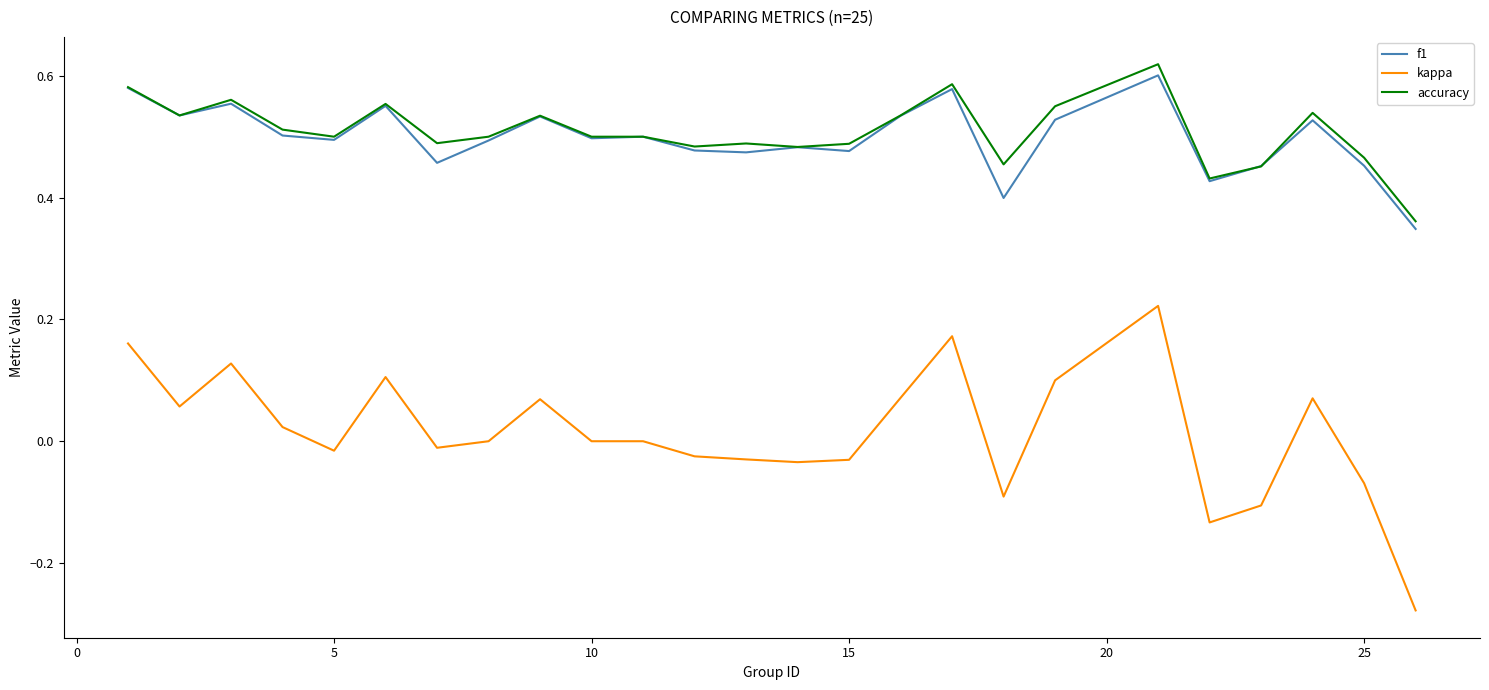

True or false: accuracy and kappa cross at least once.

False